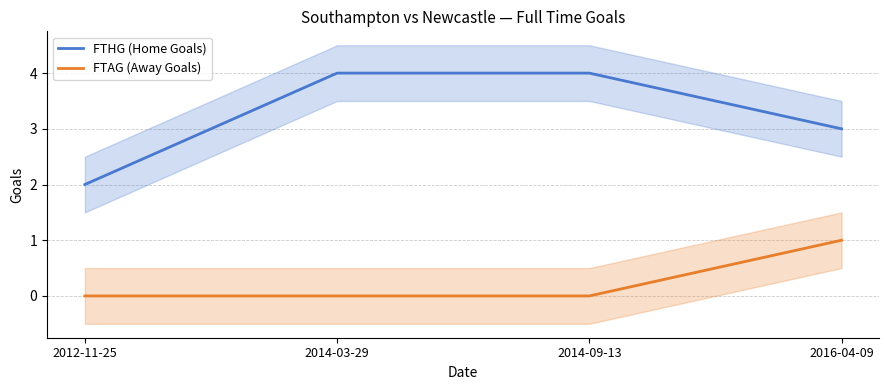

What are all the series names shown in the legend?

FTHG (Home Goals), FTAG (Away Goals)